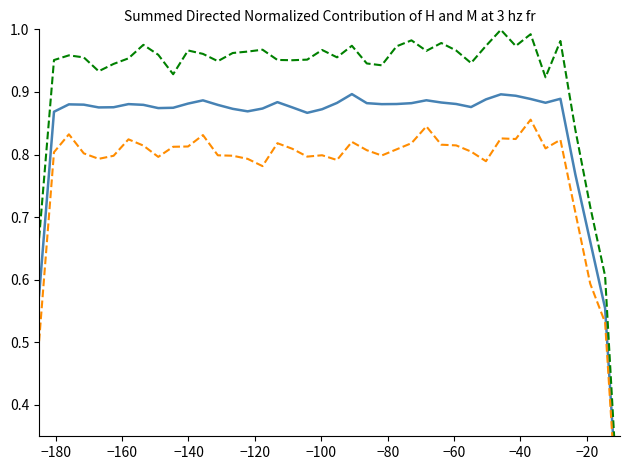

What is the approximate value of Base Min (solid) at −140?

0.9